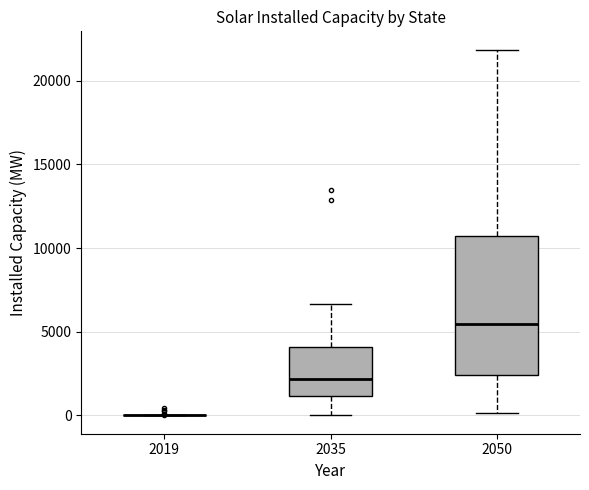

Reading left to right, read every box against the y-axis: the position of its median line, the range the box covers, and the ends of its whiskers. The values are not printed on the chart, so give them approximately, as read against the axis.

2019: box collapsed to a line at 0, whiskers 0 to 0
2035: median 2000, box 1000 to 4000, whiskers 0 to 6500
2050: median 5500, box 2500 to 10500, whiskers 0 to 22000